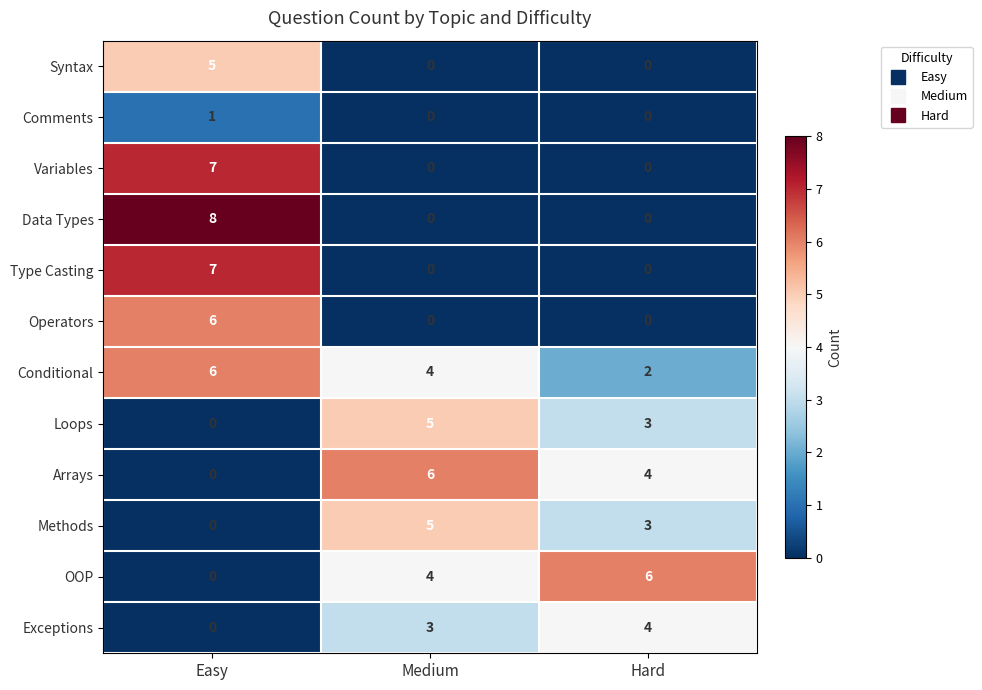

What is the greatest value displayed?

8